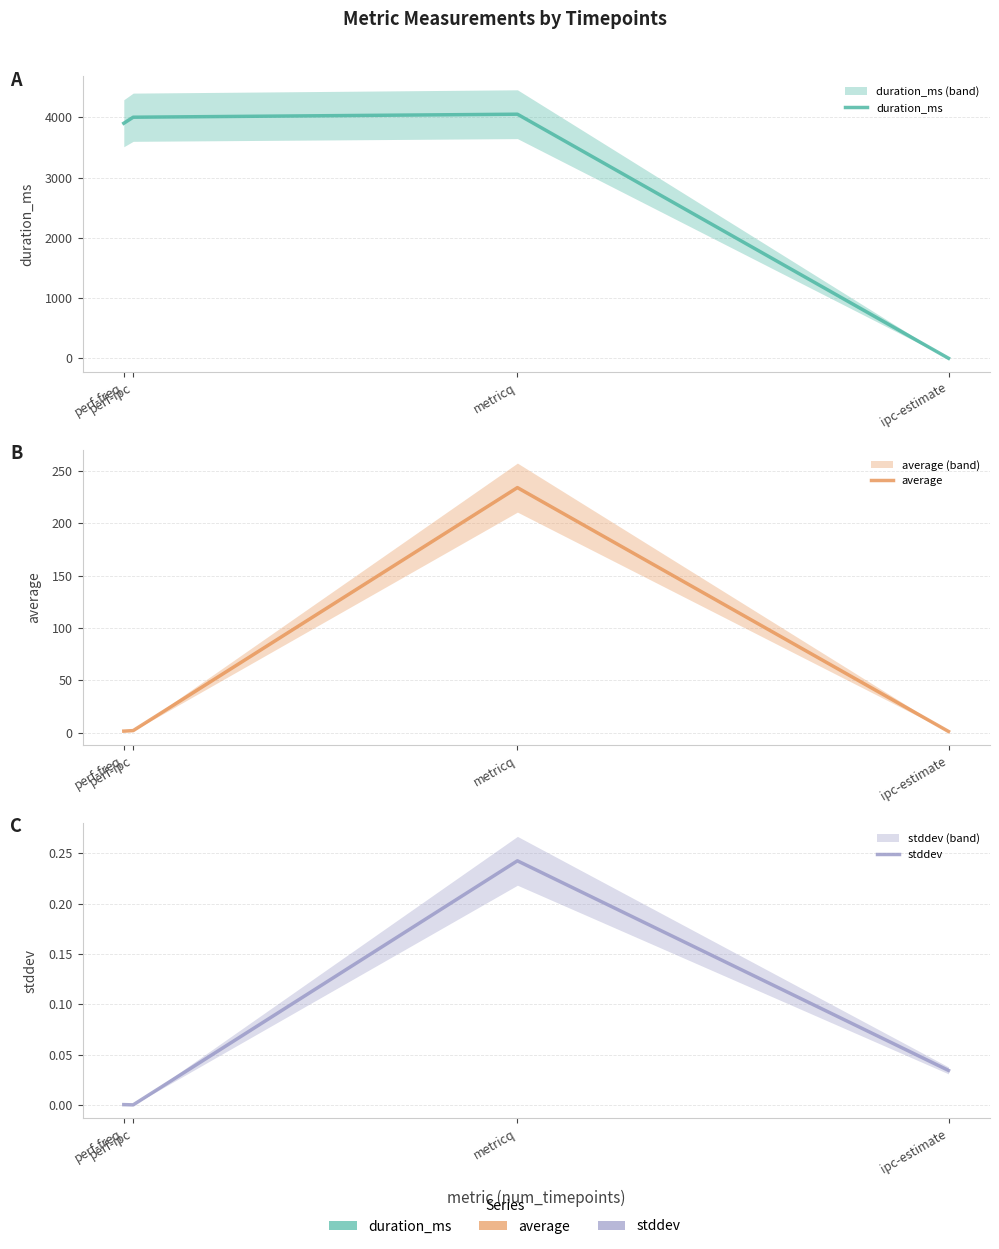

What is the difference between the highest and lowest values at ipc-estimate?

1.2